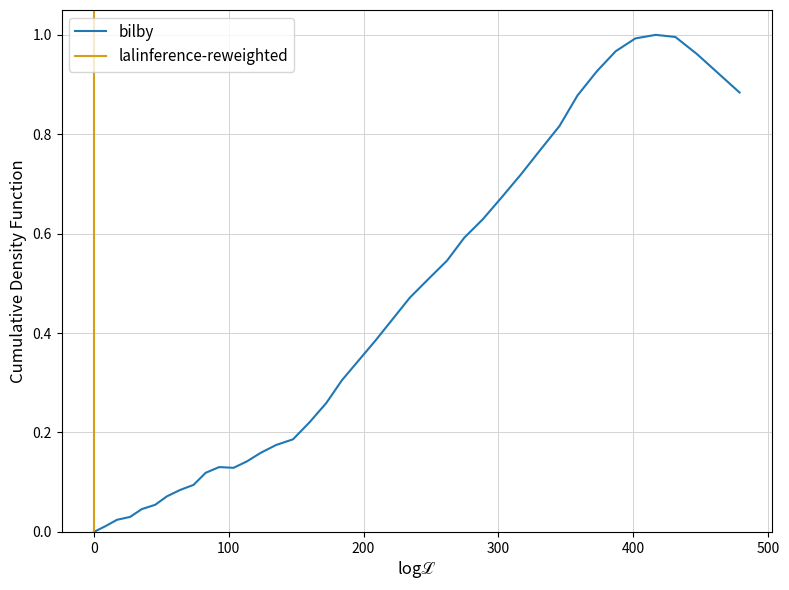

What is the approximate value at 103.6?

0.1